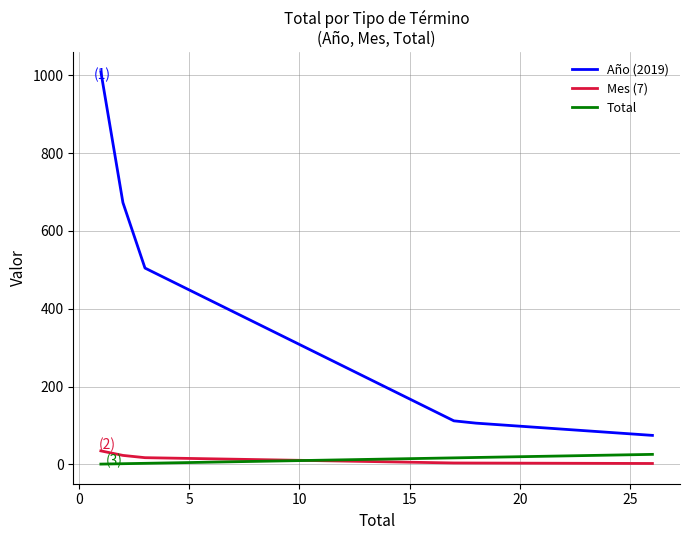

How many intersections are there between Total and Mes (7)?

1